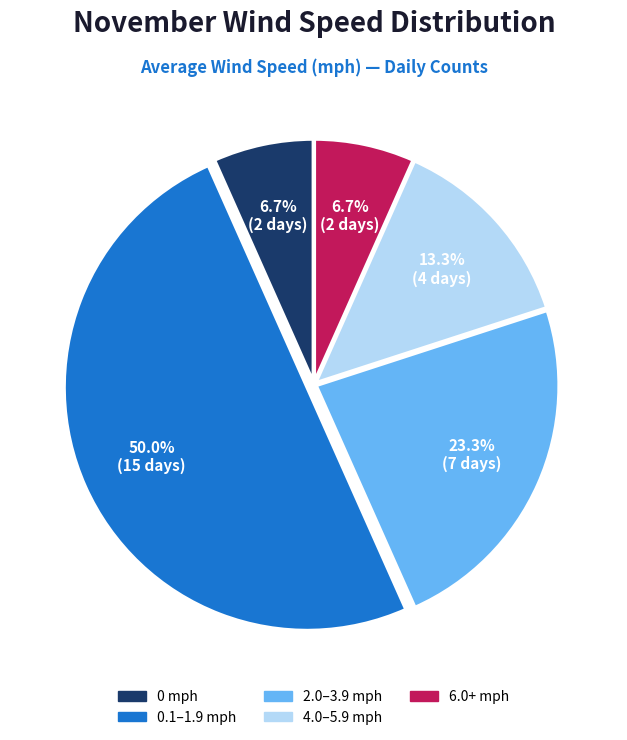

Is there any slice that represents more than half of the pie?

No